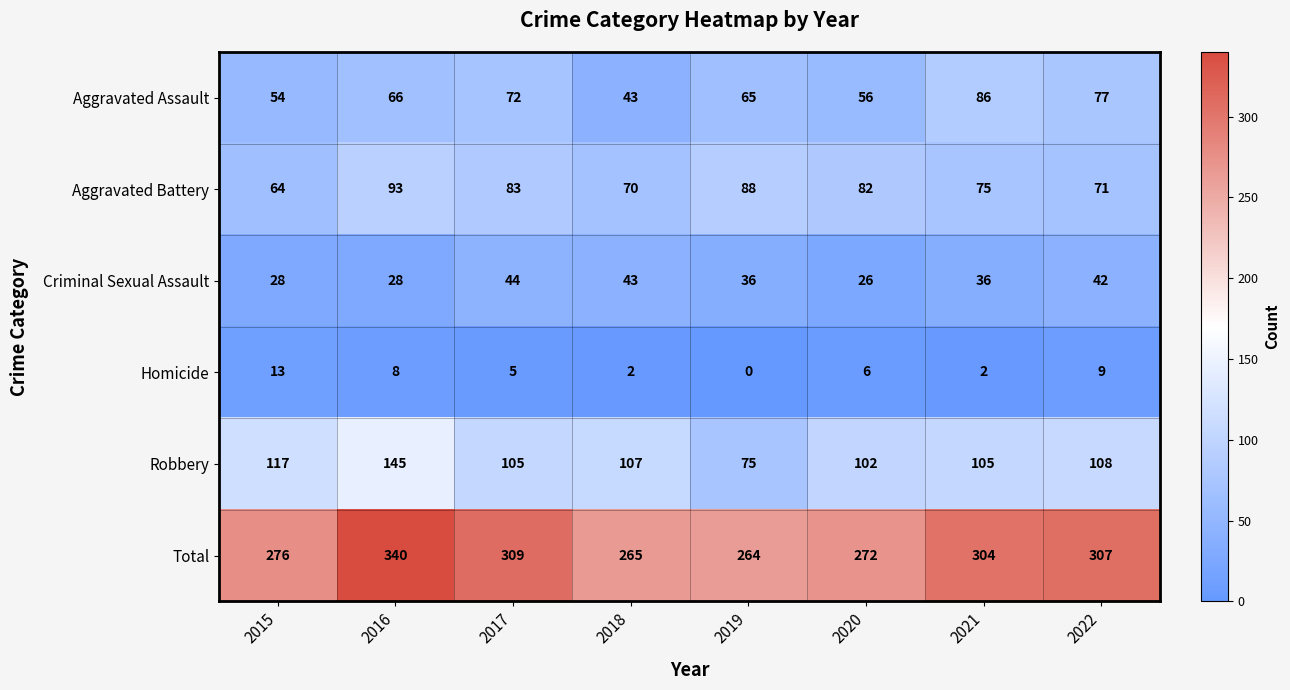

Where does the Robbery series first go above 107?

2015